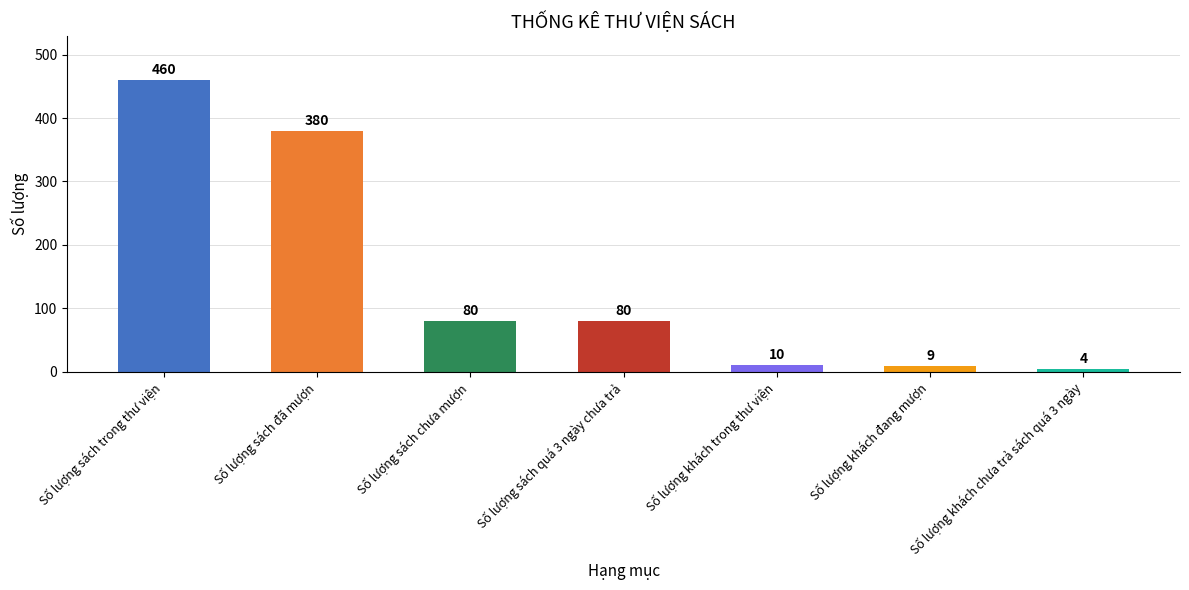

At which category does the chart reach its peak across all series?

Số lượng sách trong thư viện